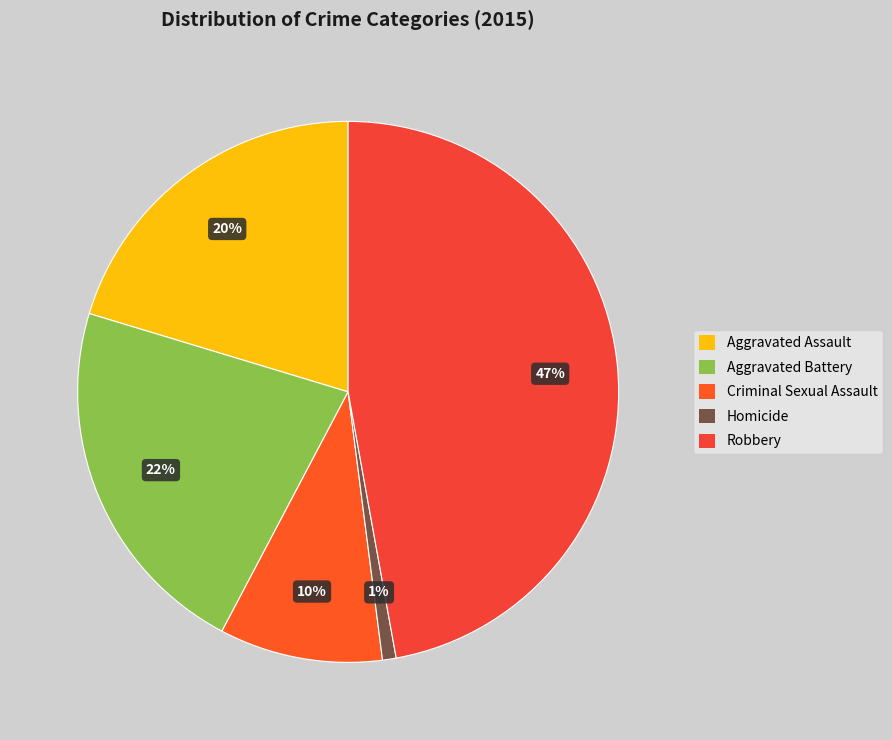

Between Robbery and Aggravated Assault, which is larger?

Robbery